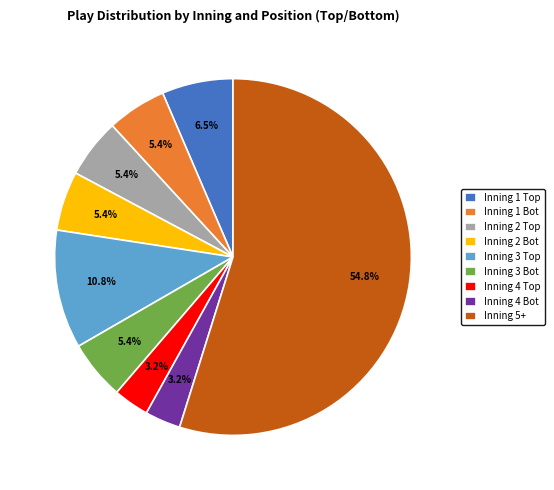

Which has a higher value, Inning 3 Bot or Inning 5+?

Inning 5+